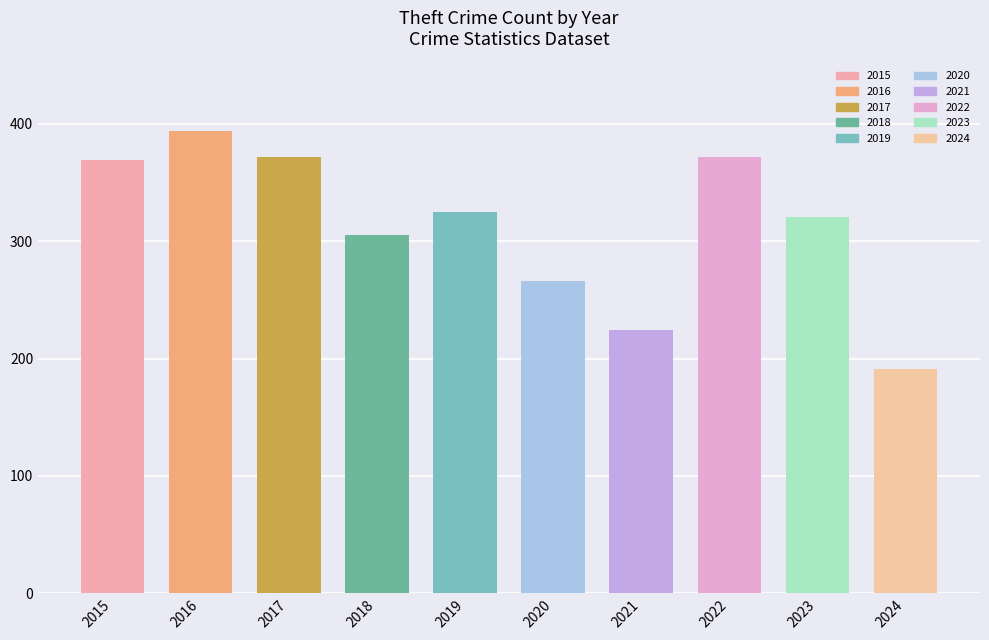

Between 2019 and 2018, which is larger?

2019